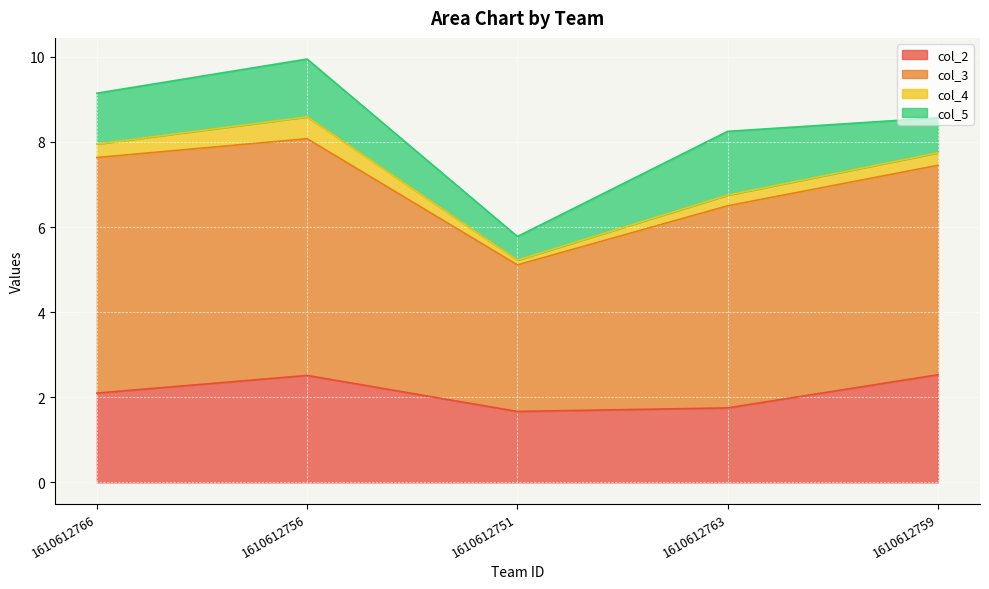

What is the minimum value for col_2?

1.7